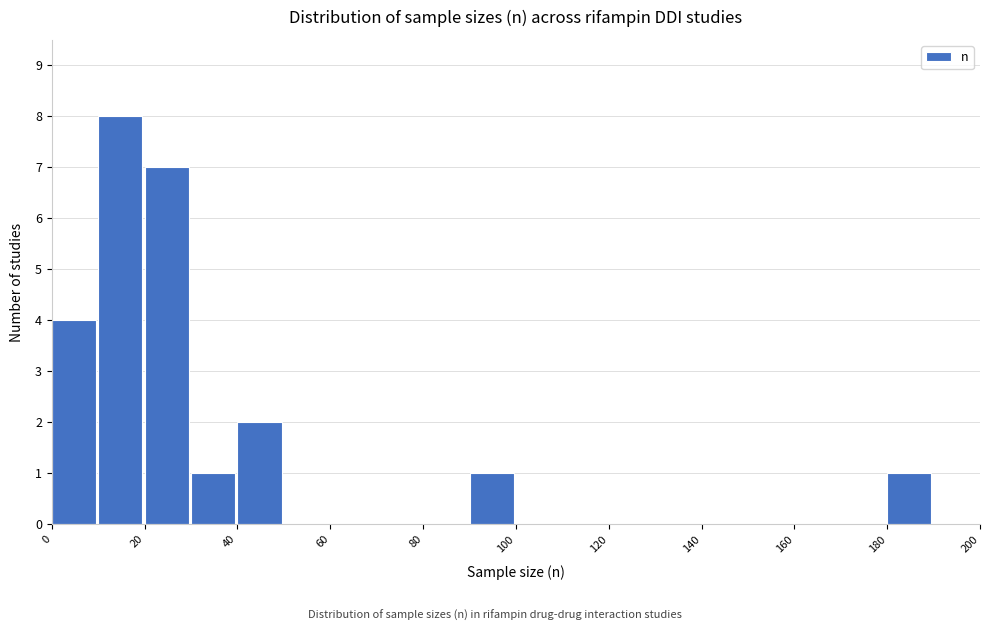

Which range on the x-axis has the tallest bar?

10 to 20